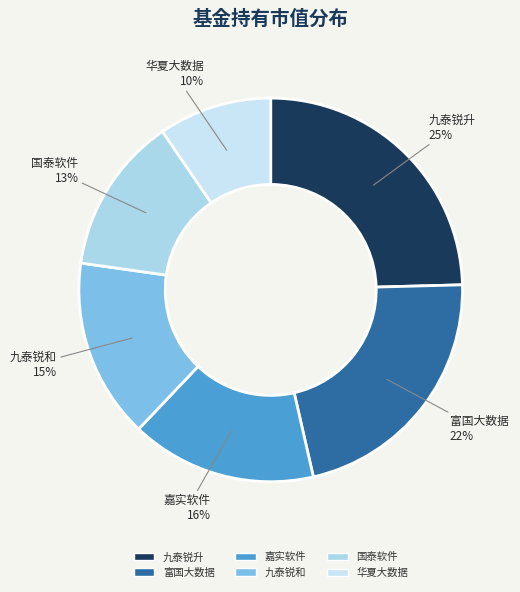

Count the number of slices in the pie.

6